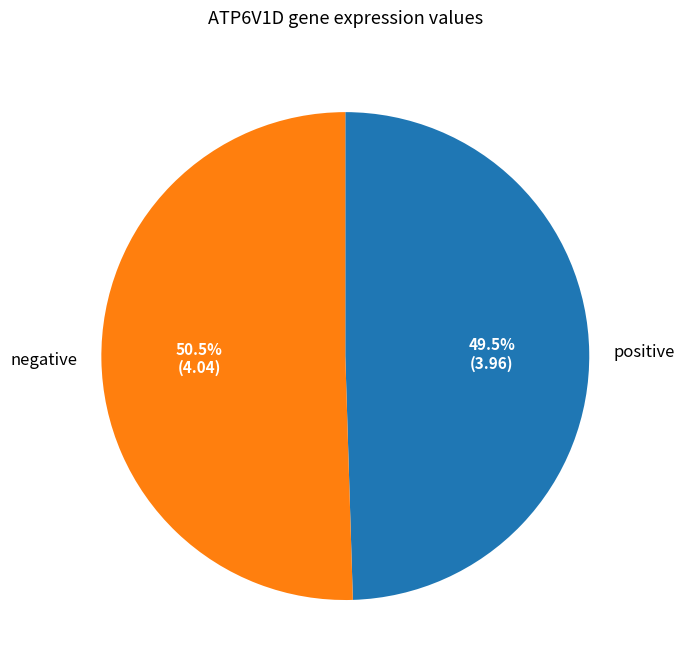

What is the largest slice in the pie chart?

negative